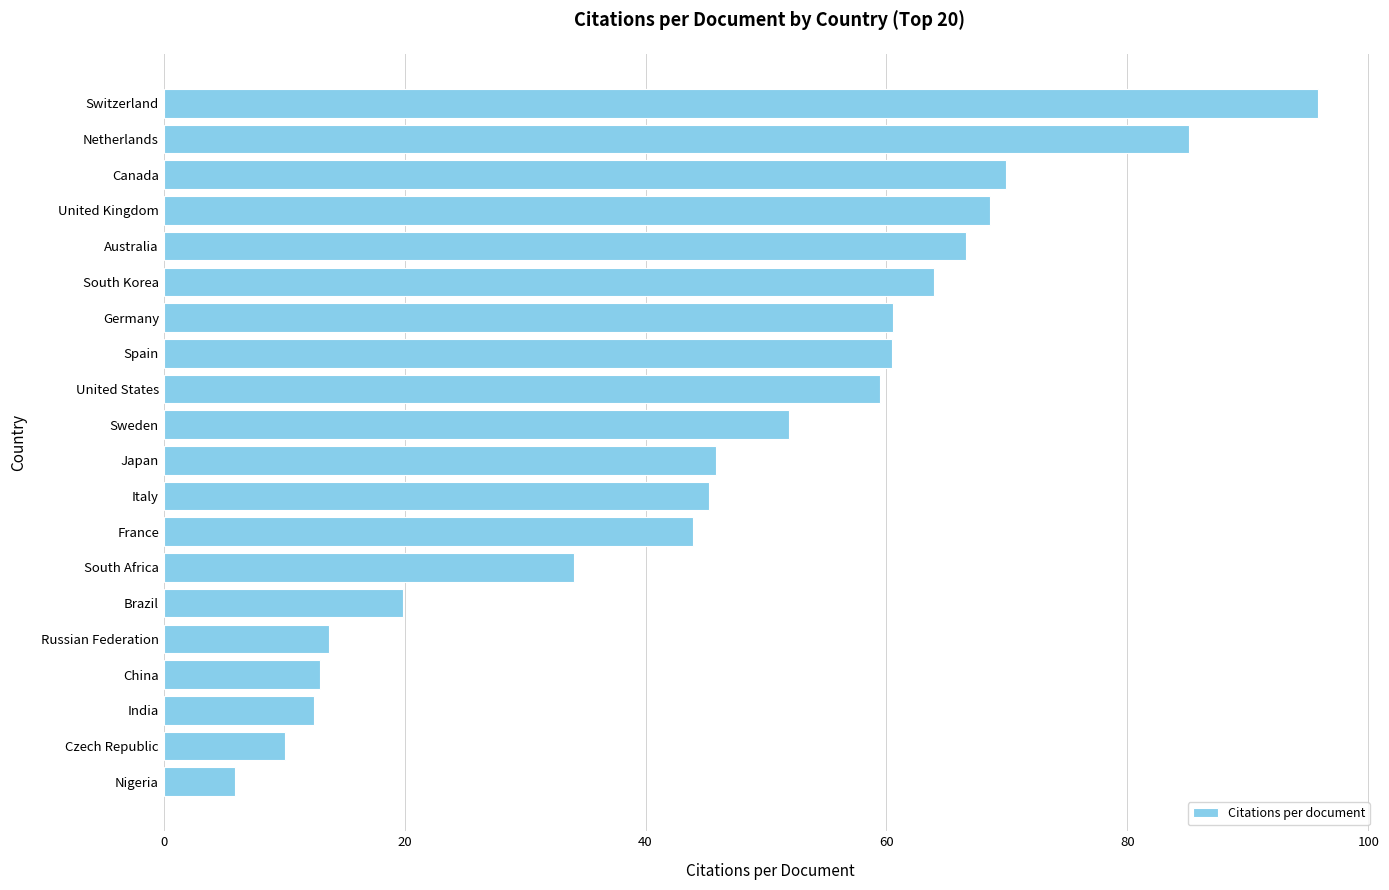

Is it true that the value at Netherlands is 85.1?

True